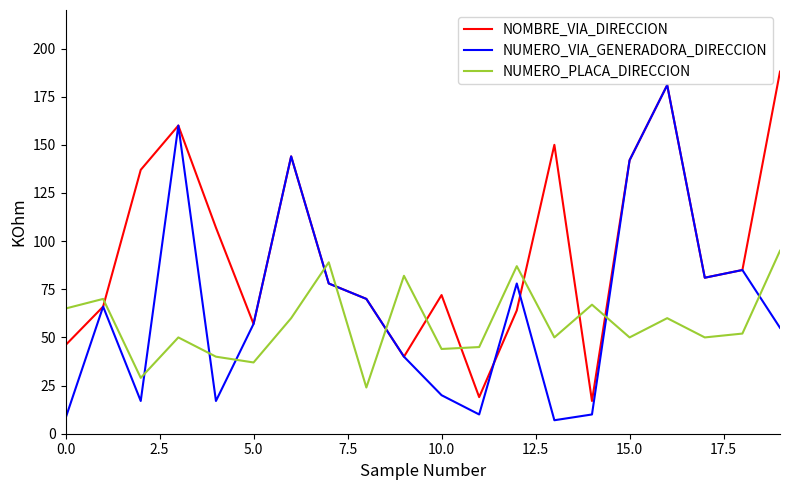

True or false: NUMERO_PLACA_DIRECCION and NOMBRE_VIA_DIRECCION cross at least once.

True